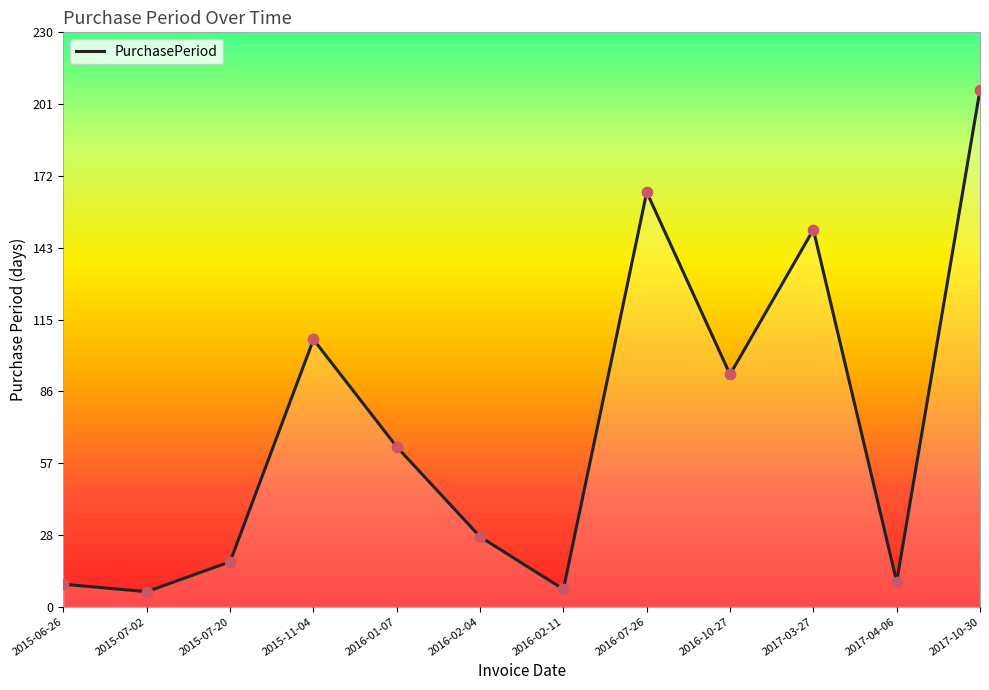

Which has a higher value, 2017-03-27 or 2016-10-27?

2017-03-27